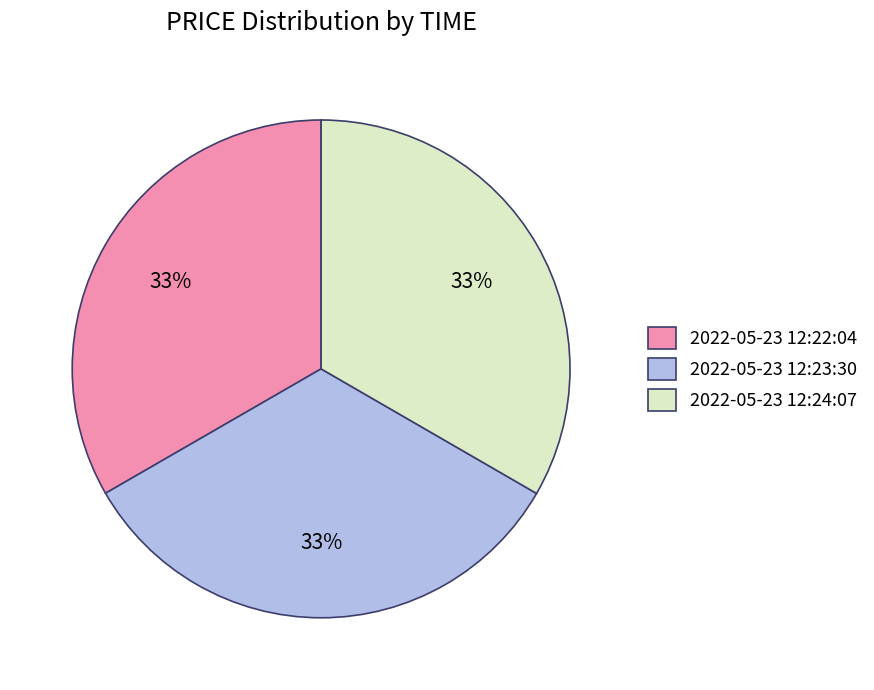

What is the ratio of the value at 2022-05-23 12:22:04 to the value at 2022-05-23 12:24:07?

1.0